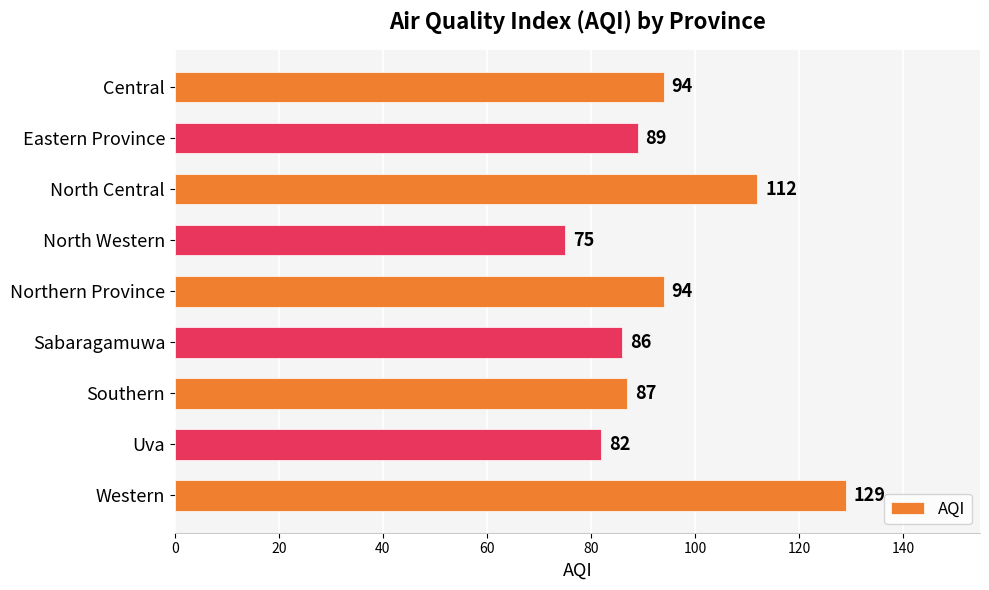

What is the change in value from North Western to Western?

+54